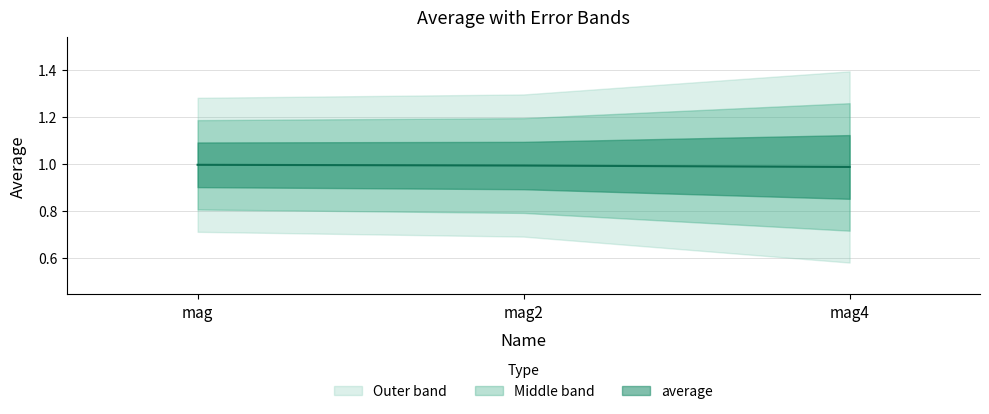

Reading left to right, what are all the values shown in this chart?

1.0	1.0	1.0